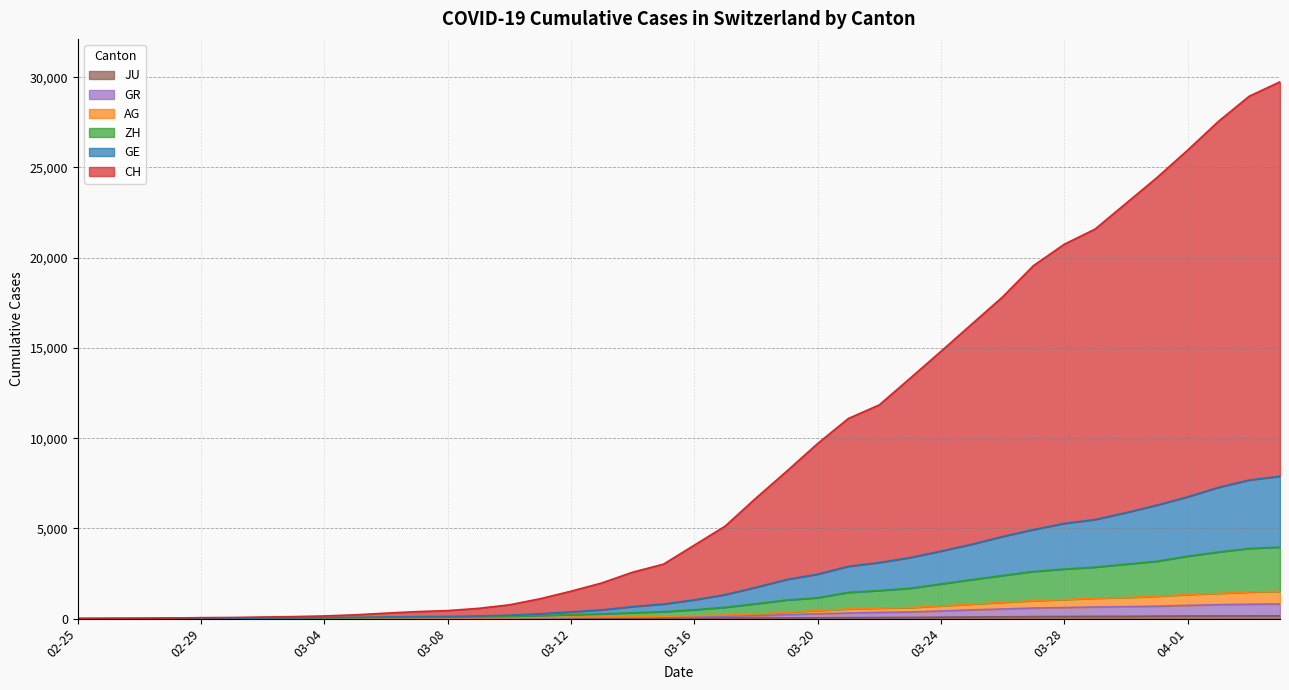

Count the number of data series in this chart.

6